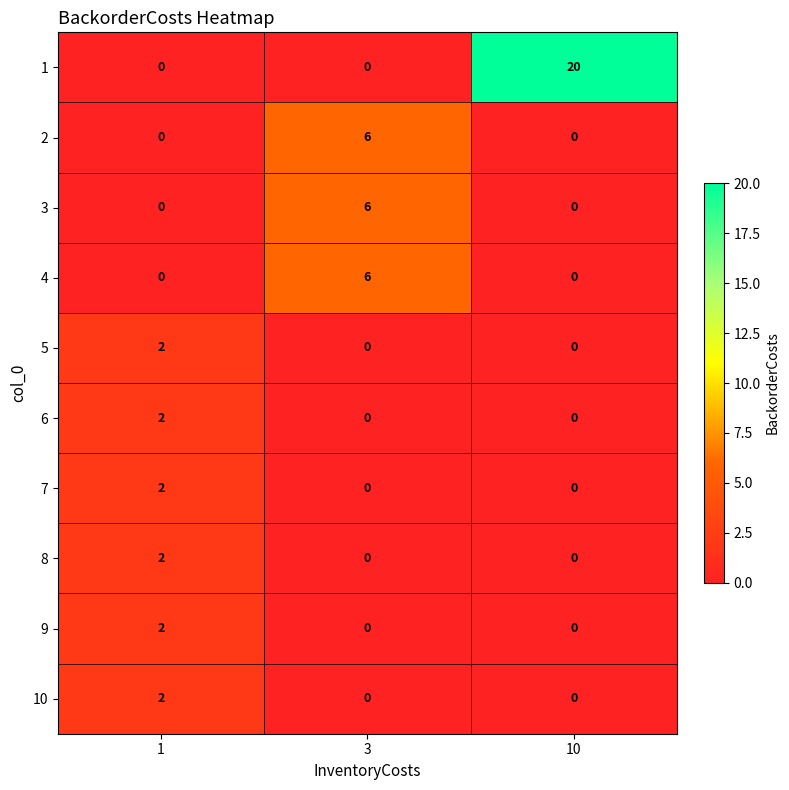

The value of 8 at 10 is 0. True or false?

True